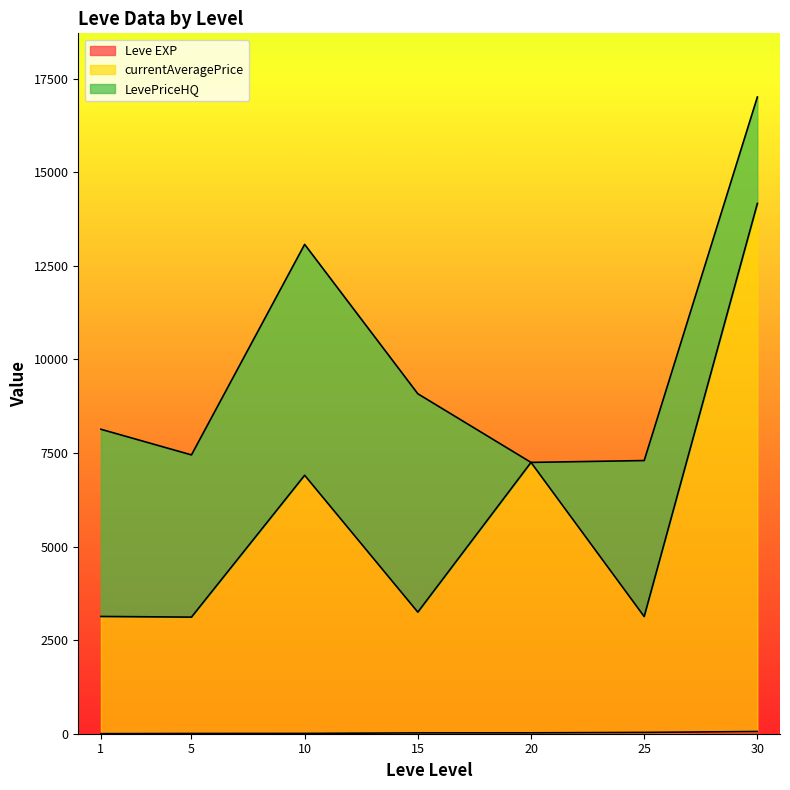

At which category is the sum across all series the highest?

30